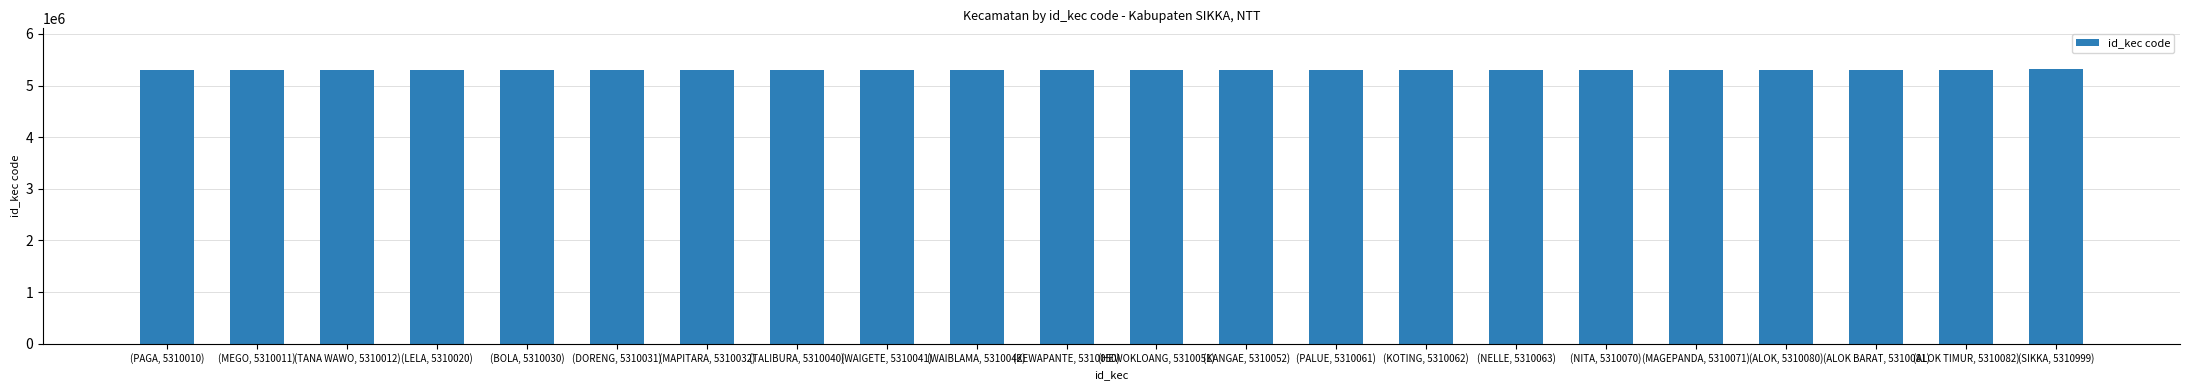

What is the maximum value shown in the chart?

5310999